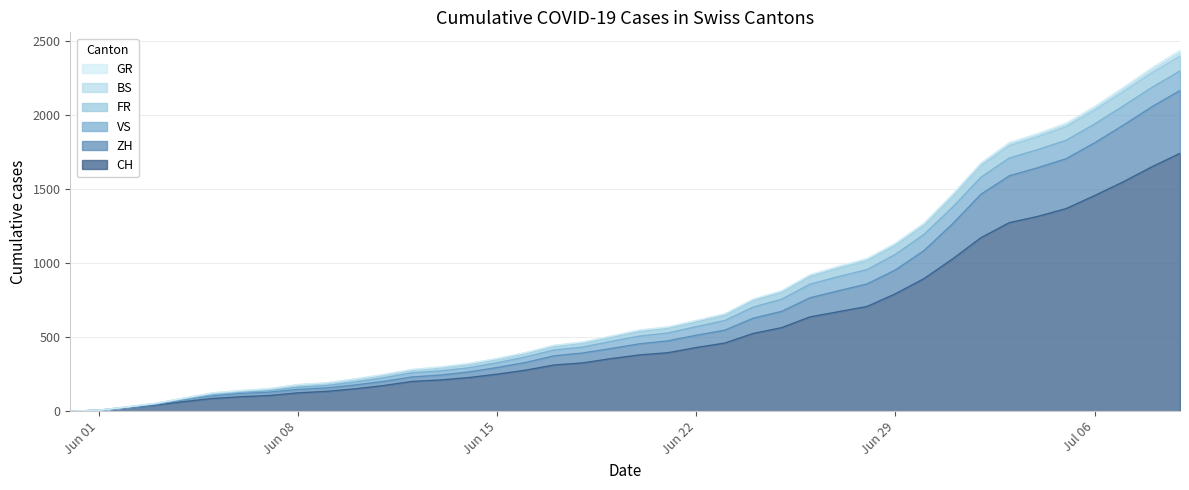

What is the maximum value for CH?

1741